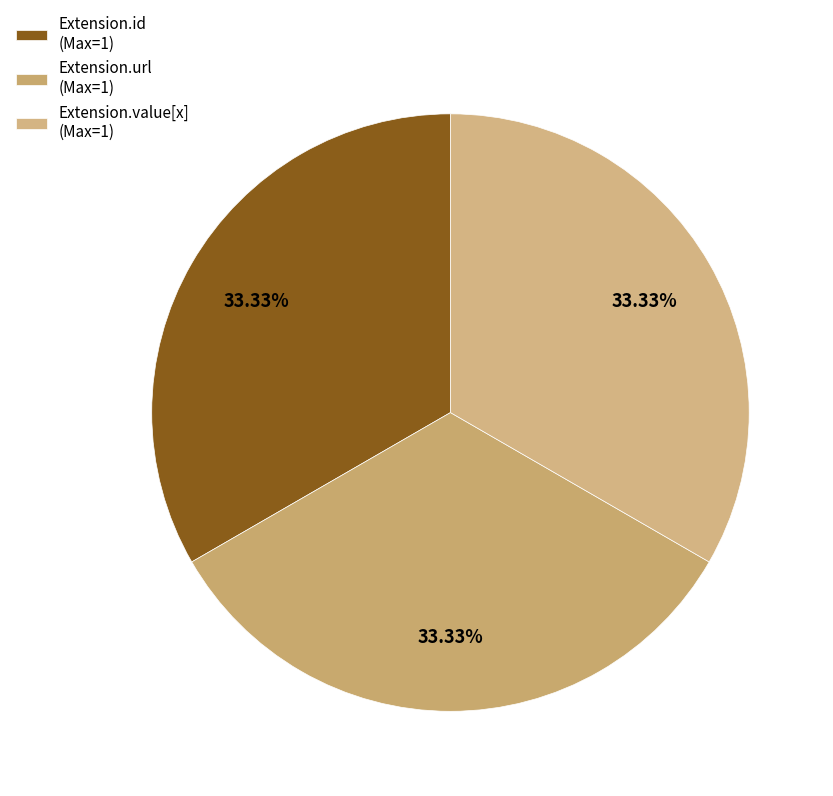

Which slice is the largest?

Extension.url